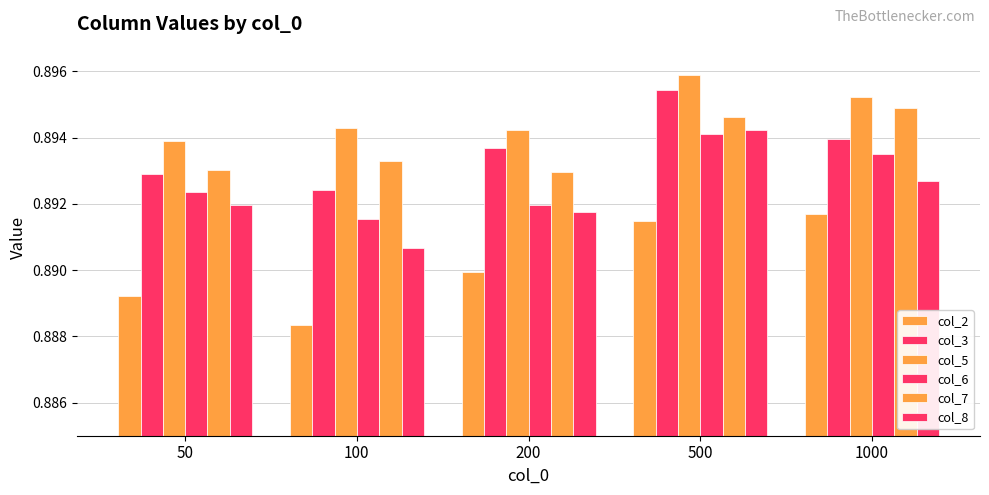

Which category has the lowest value in the col_3 series?

100